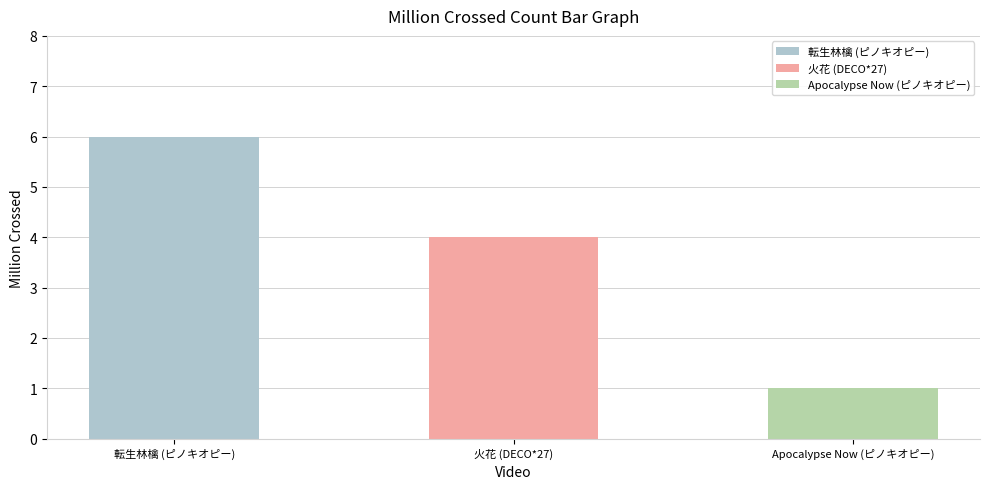

Reading left to right, what are all the values shown in this chart?

転生林檎 (ピノキオピー)=6	火花 (DECO*27)=4	Apocalypse Now (ピノキオピー)=1